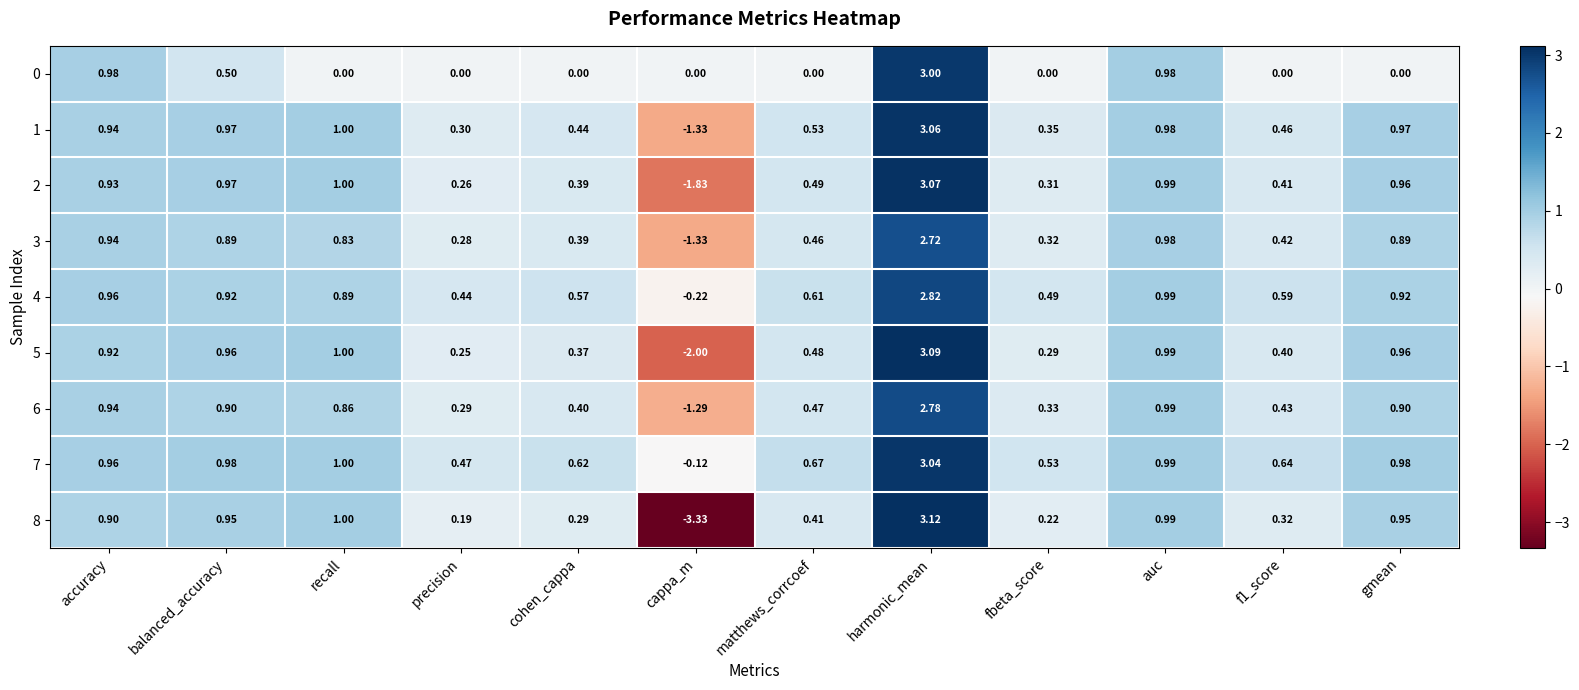

Which category has the lowest value across all series?

cappa_m